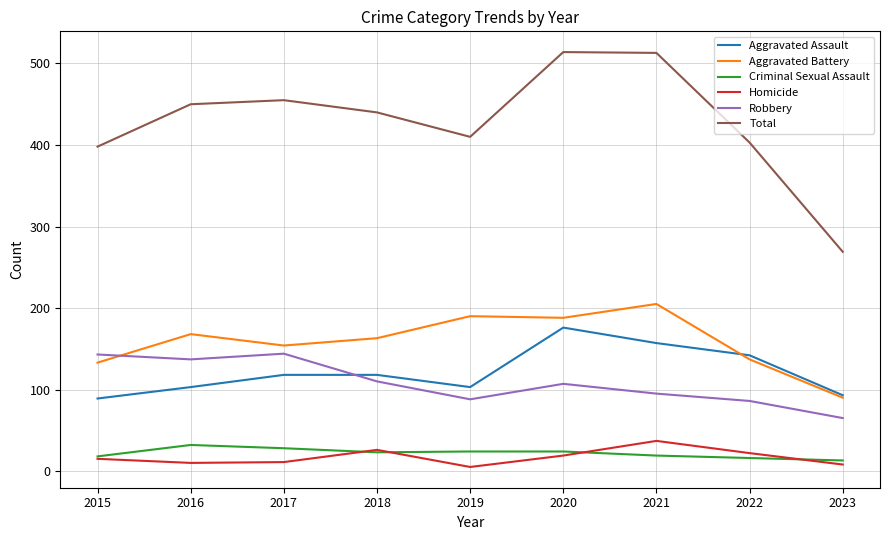

At how many categories does at least one series exceed 156?

9